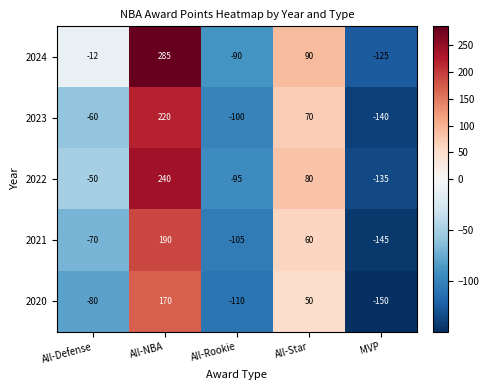

What is the smallest value displayed?

-150